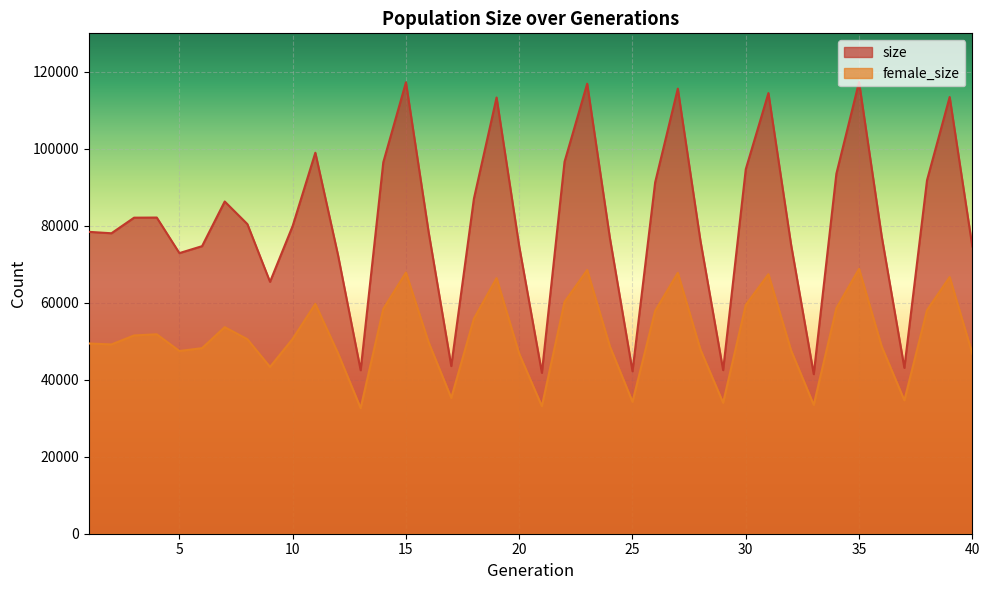

Read the female_size value at 7, to the nearest 10.

53670